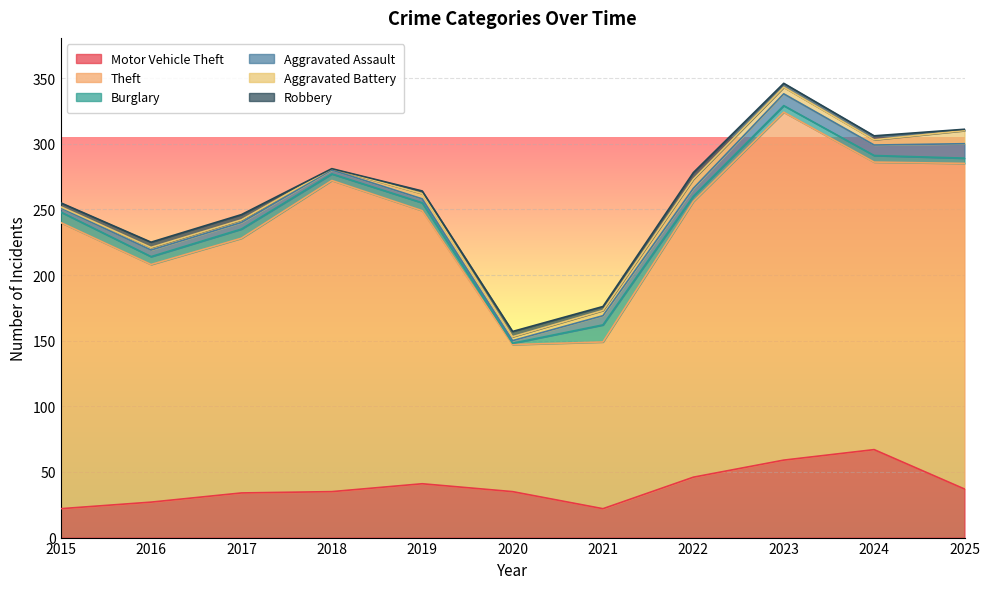

Count the Aggravated Battery values in the range 2 to 5.

7